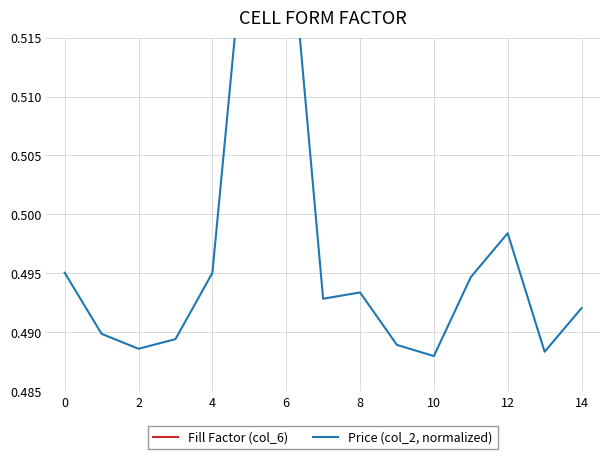

What is the value of the Fill Factor (col_6) point at the 7th from the left?

1.0